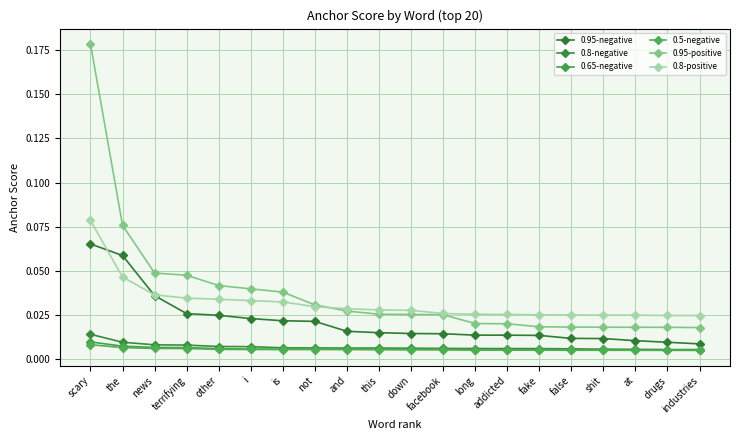

What position from the left is is?

7